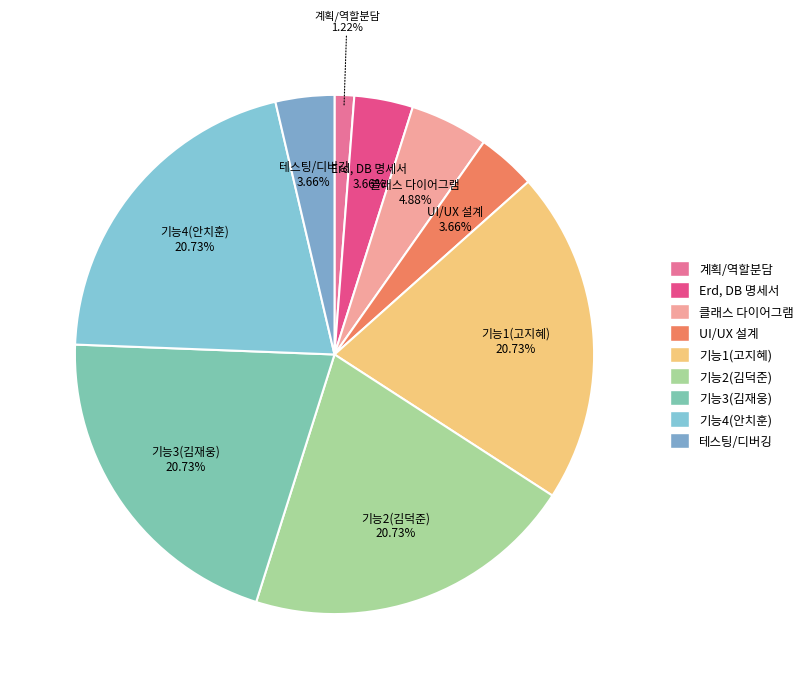

To the nearest percent, what percentage of the pie is 테스팅/디버깅?

4%